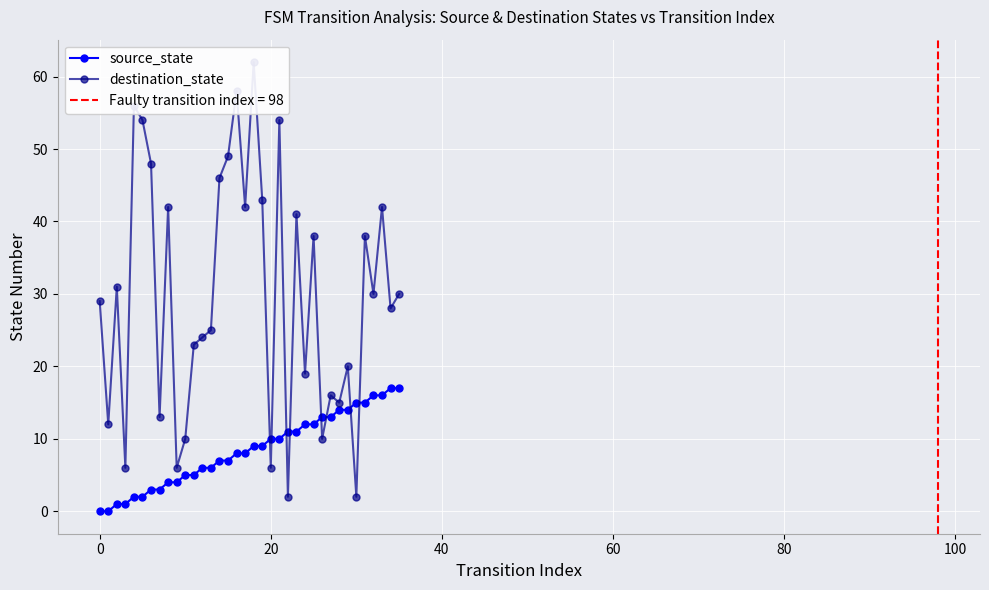

What is the difference between the second highest and minimum values in the source_state series?

17